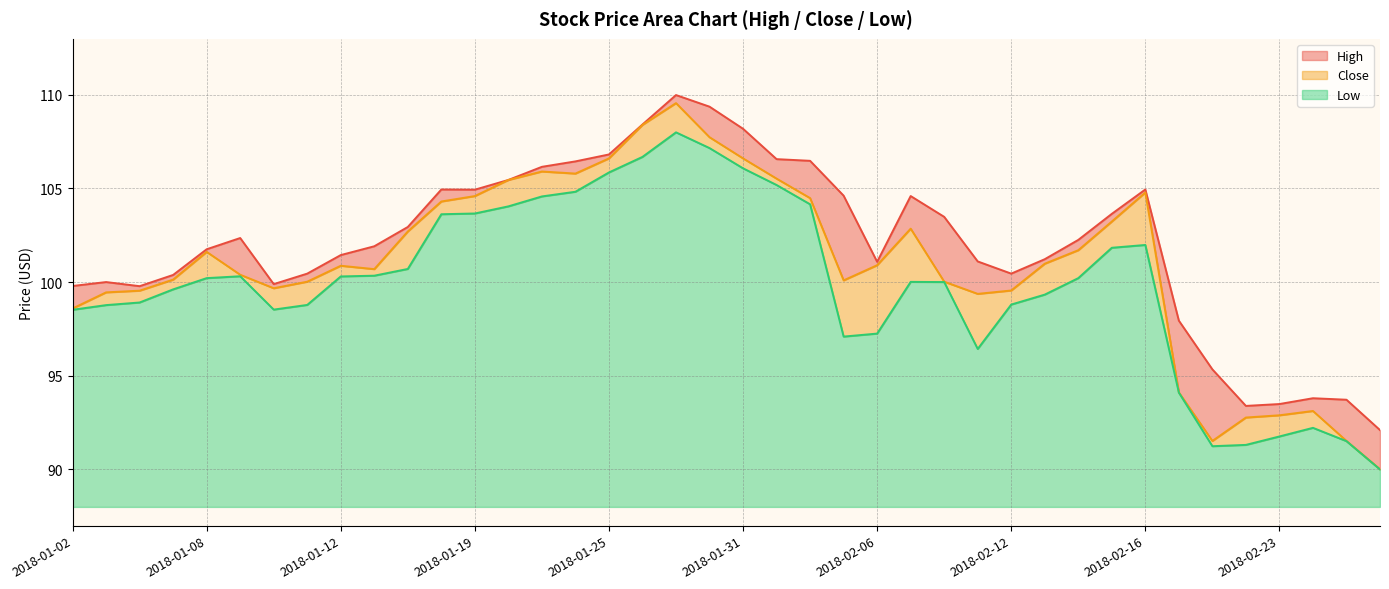

Which category has the highest value in the High series?

2018-01-29